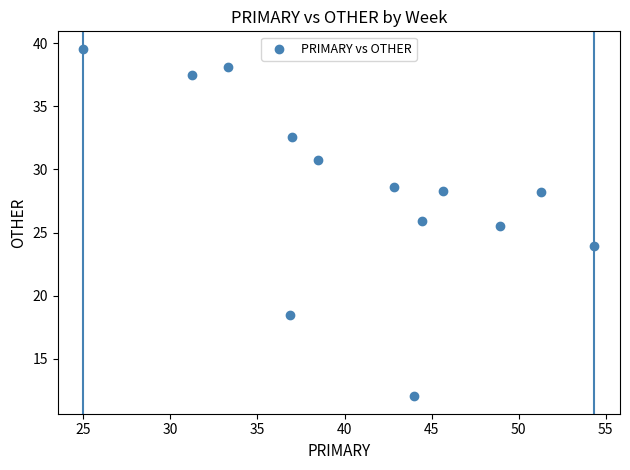

What Y value in the scatter plot is closest to 25?

25.5